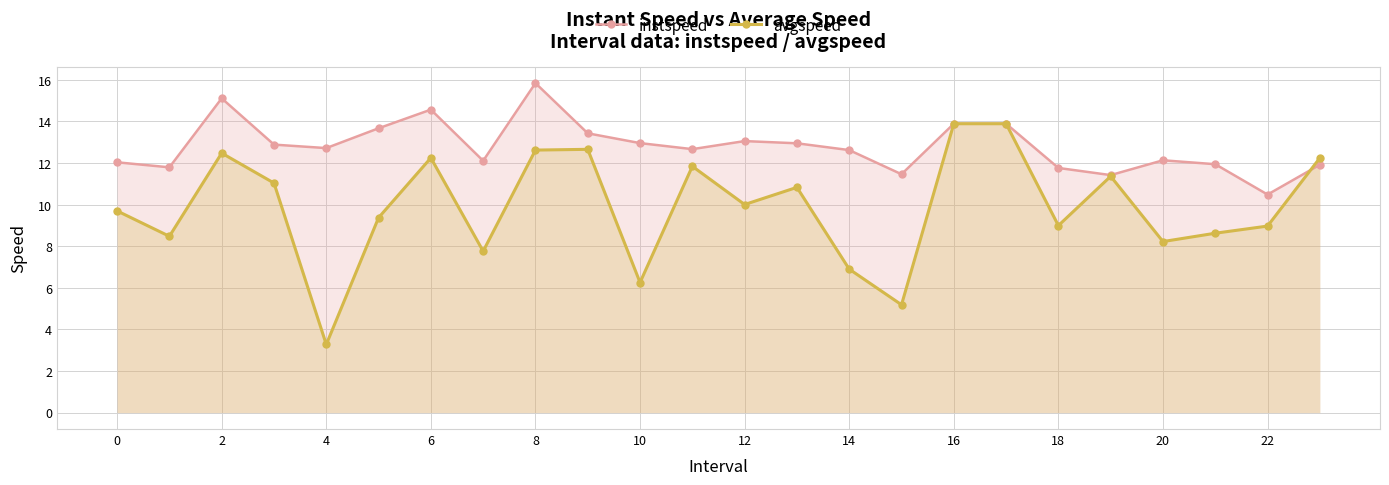

True or false: avgspeed has a value of 9.0 at 18.

True